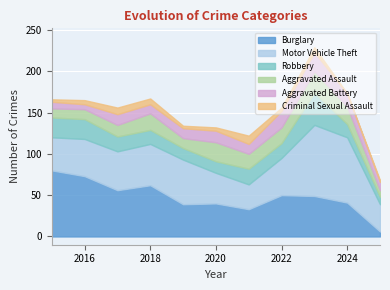

How many categories are shown in the chart?

11